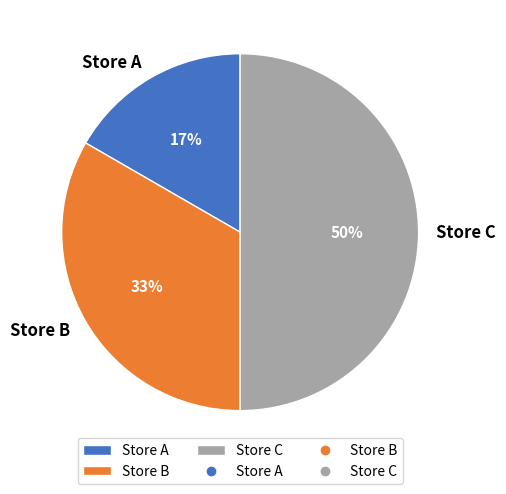

What is the smallest slice in the pie chart?

Store A